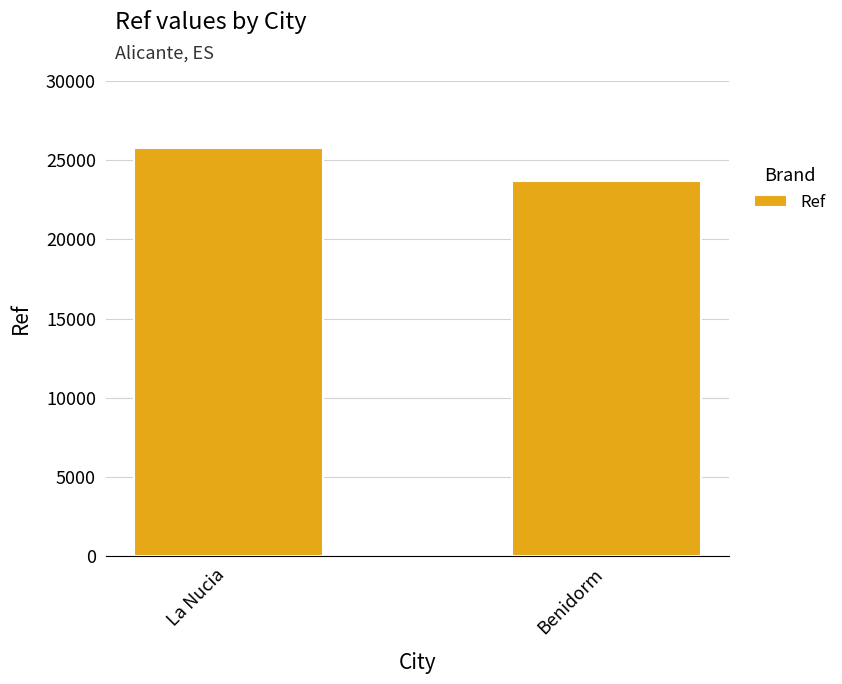

What is the average value?

24739